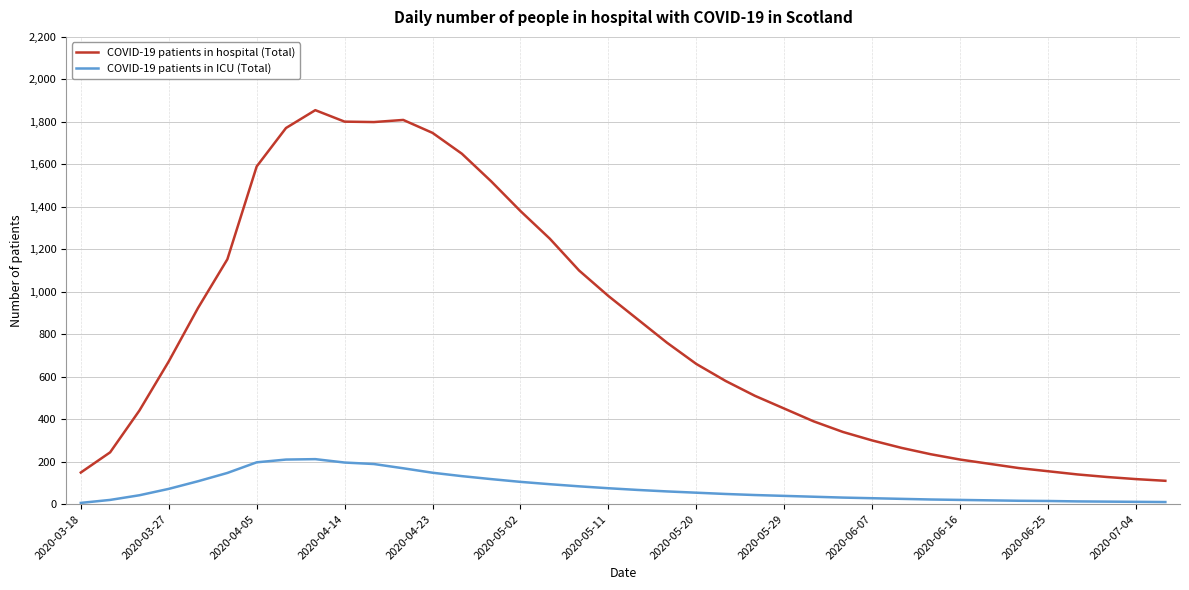

True or false: COVID-19 patients in ICU (Total) and COVID-19 patients in hospital (Total) cross at least once.

False